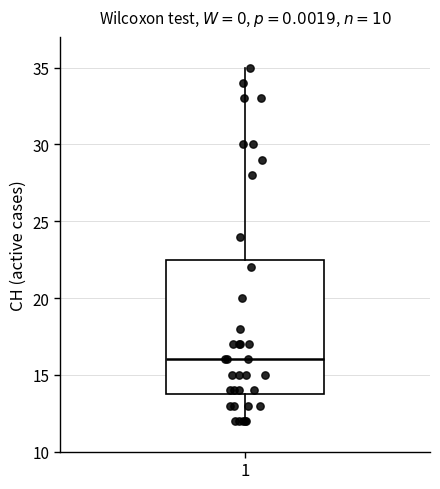

Read this box plot against the y-axis: the position of the median line, the range covered by the box, and the ends of both whiskers. The values are not printed on the chart, so give them approximately, as read against the axis.

median 16.0, box 14.0 to 22.5, whiskers 12.0 to 35.0